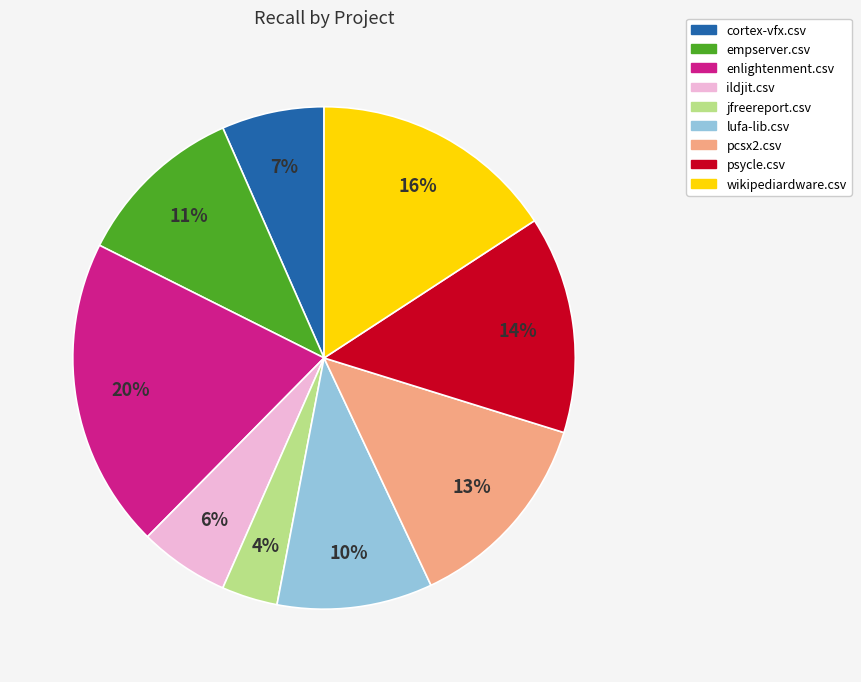

To the nearest percent, what is the difference between the lufa-lib.csv and empserver.csv slice percentages?

1%